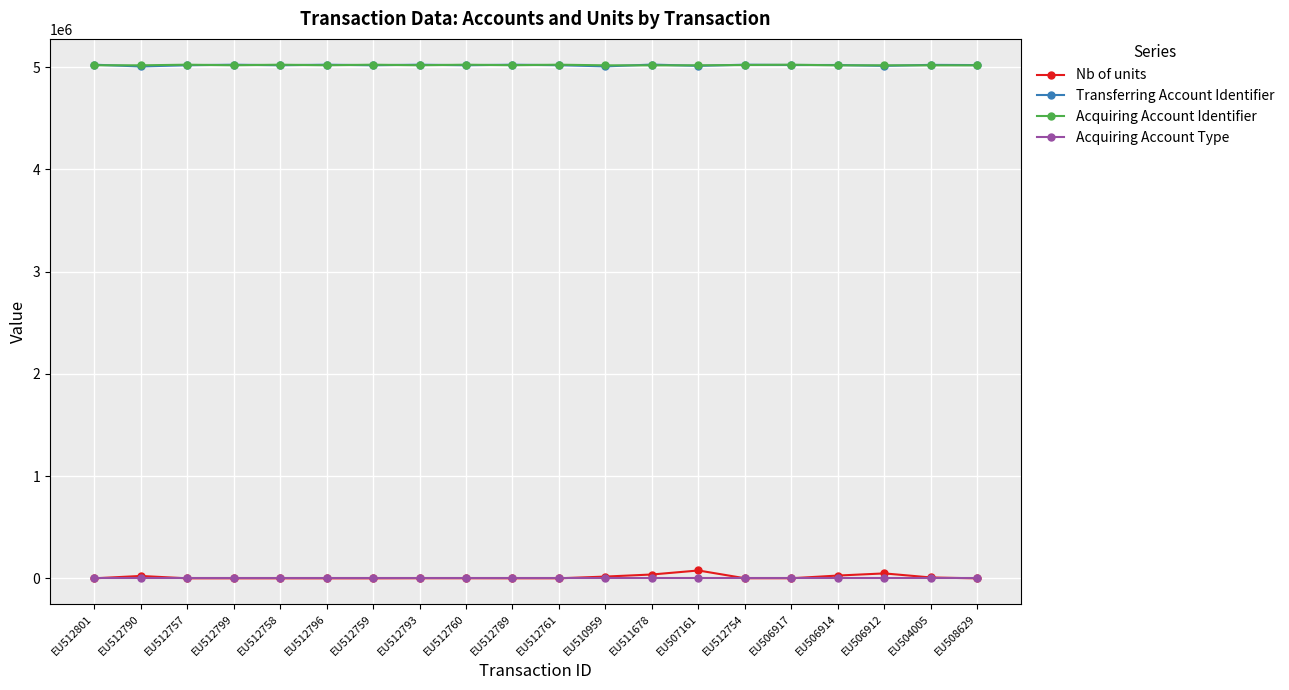

The Transferring Account Identifier series shows 1846938 at EU512760. True or false?

False